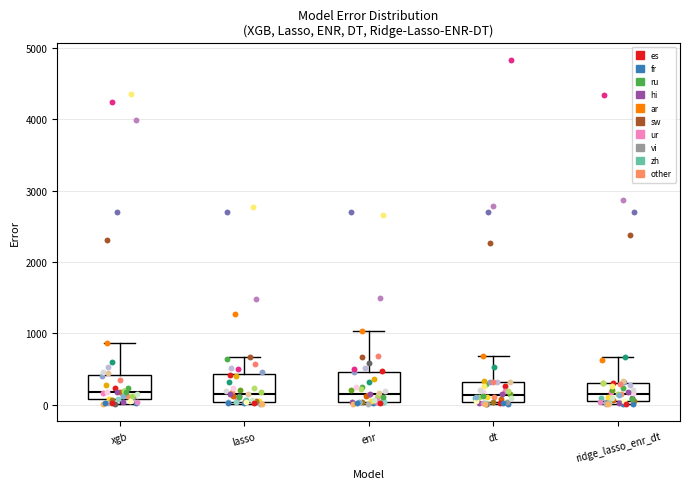

Reading left to right, read every box against the y-axis: the position of its median line, the range the box covers, and the ends of its whiskers. The values are not printed on the chart, so give them approximately, as read against the axis.

xgb: median 200, box 100 to 400, whiskers 0 to 900
lasso: median 200, box 0 to 400, whiskers 0 (just below the box's lower edge) to 700
enr: median 100, box 0 to 500, whiskers 0 (just below the box's lower edge) to 1000
dt: median 100, box 0 to 300, whiskers 0 (just below the box's lower edge) to 700
ridge_lasso_enr_dt: median 200, box 100 to 300, whiskers 0 to 700